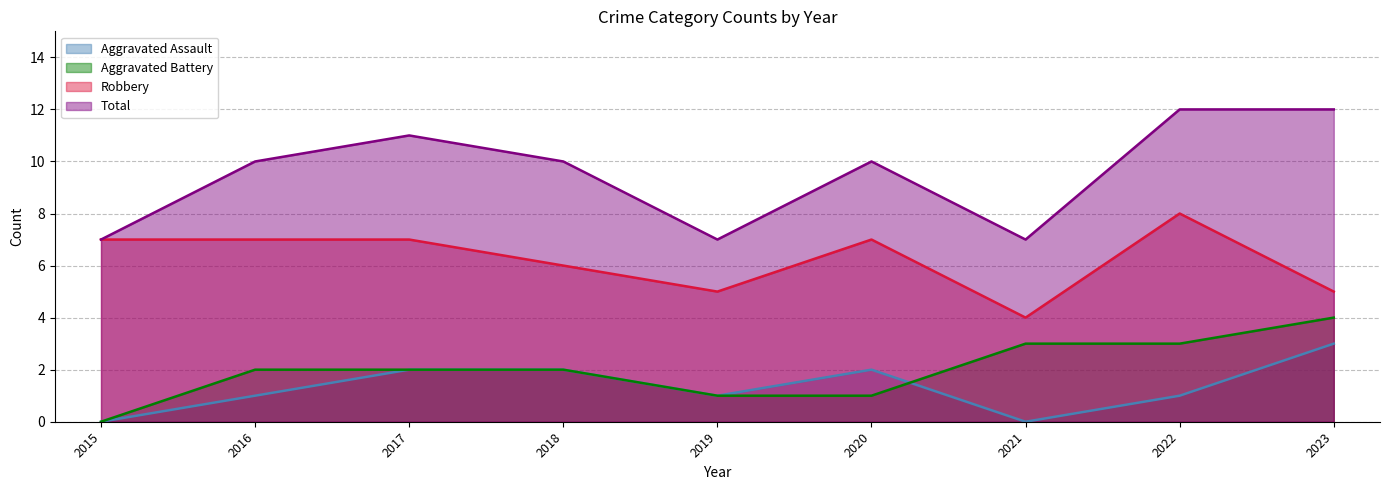

What is the sum of all Total values?

86